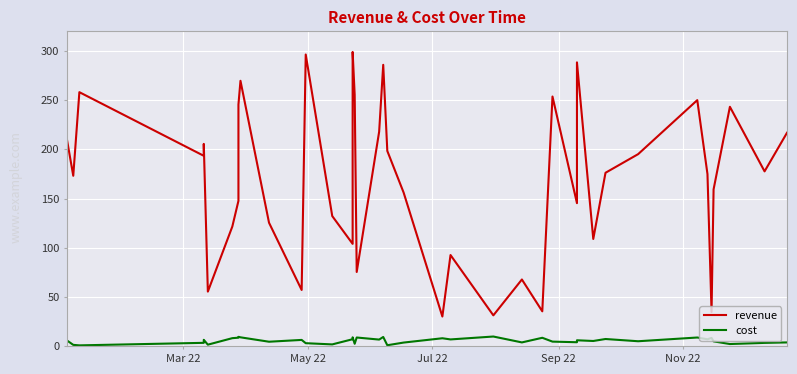

Is it true that cost equals 1.8 at Jul 22?

False